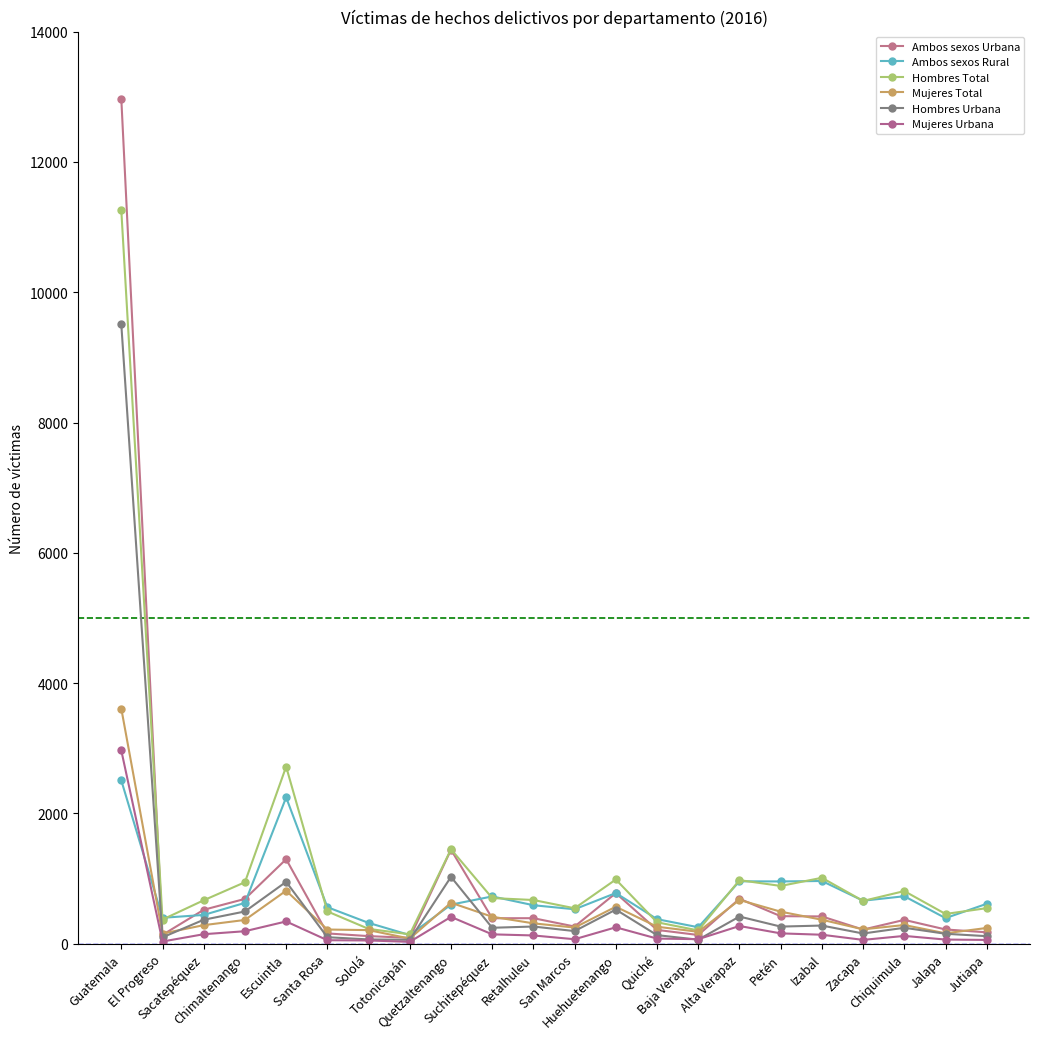

What is the difference between the maximum and minimum values in the Mujeres Urbana series?

2937